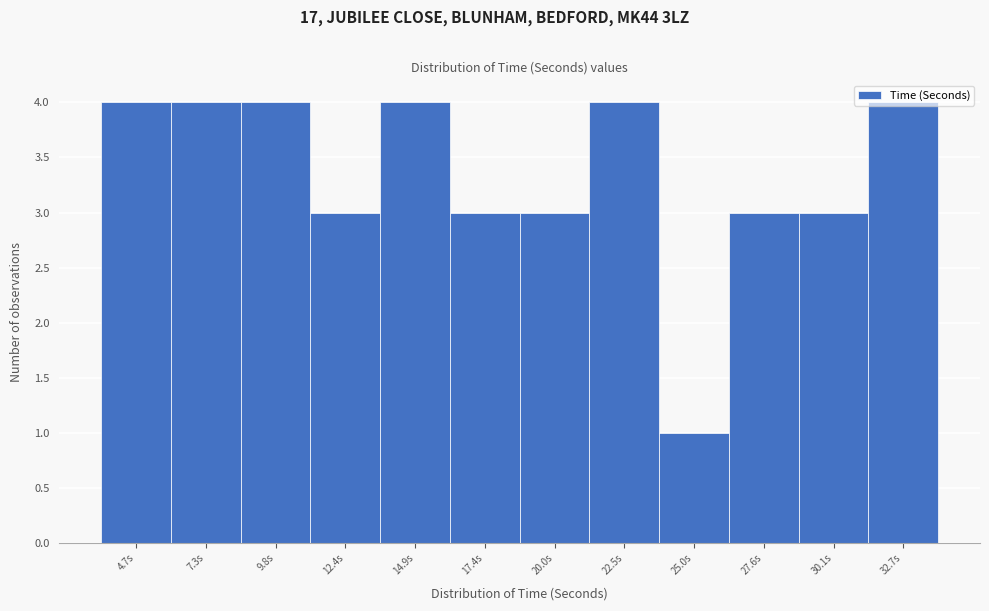

What is the label of the 1st bar from the left?

4.7s